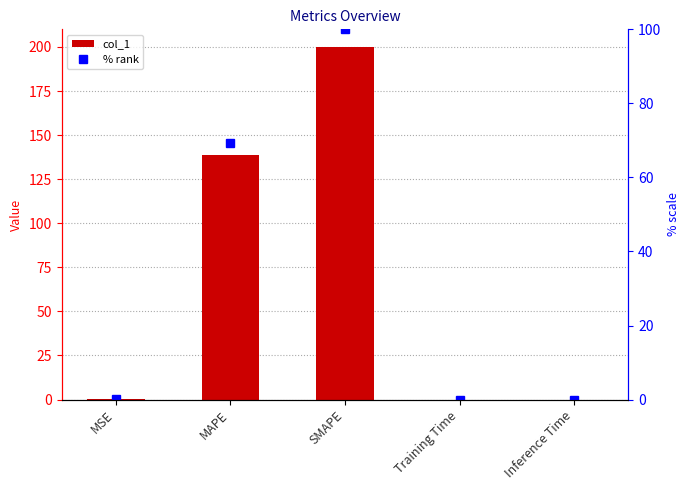

List the series in order of their peak value, highest first.

col_1, % rank